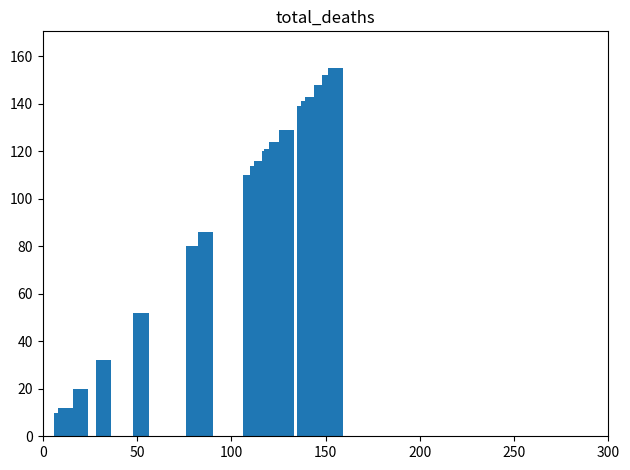

Does the chart contain stacked bars?

No